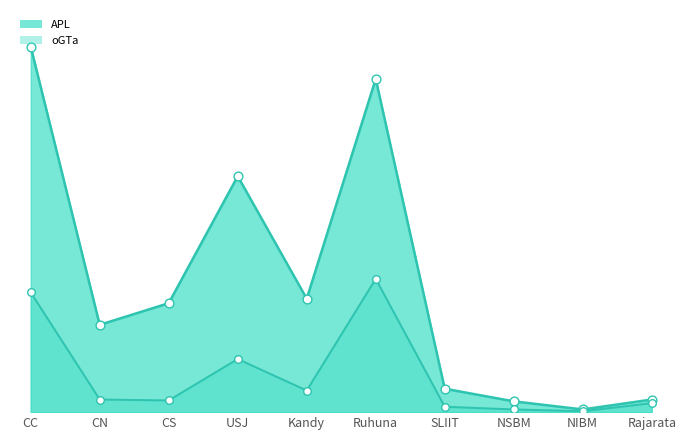

At which category is the sum across all series the highest?

CC